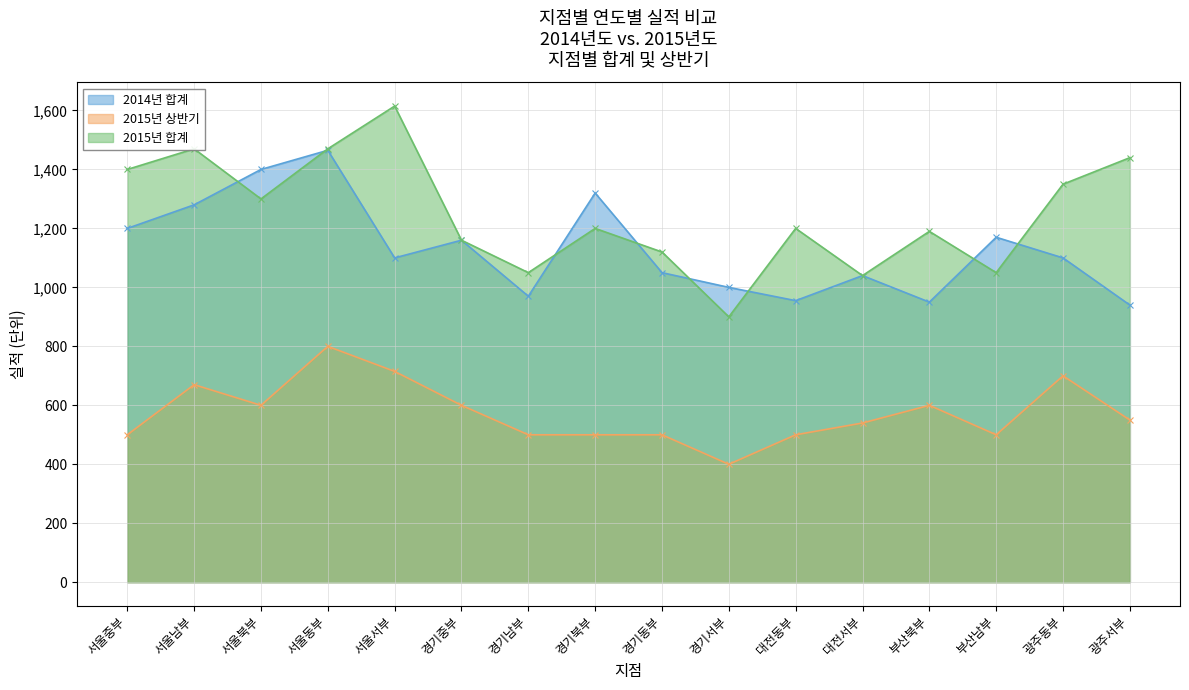

What is the difference between the maximum and second lowest values in the 2015년 합계 series?

575